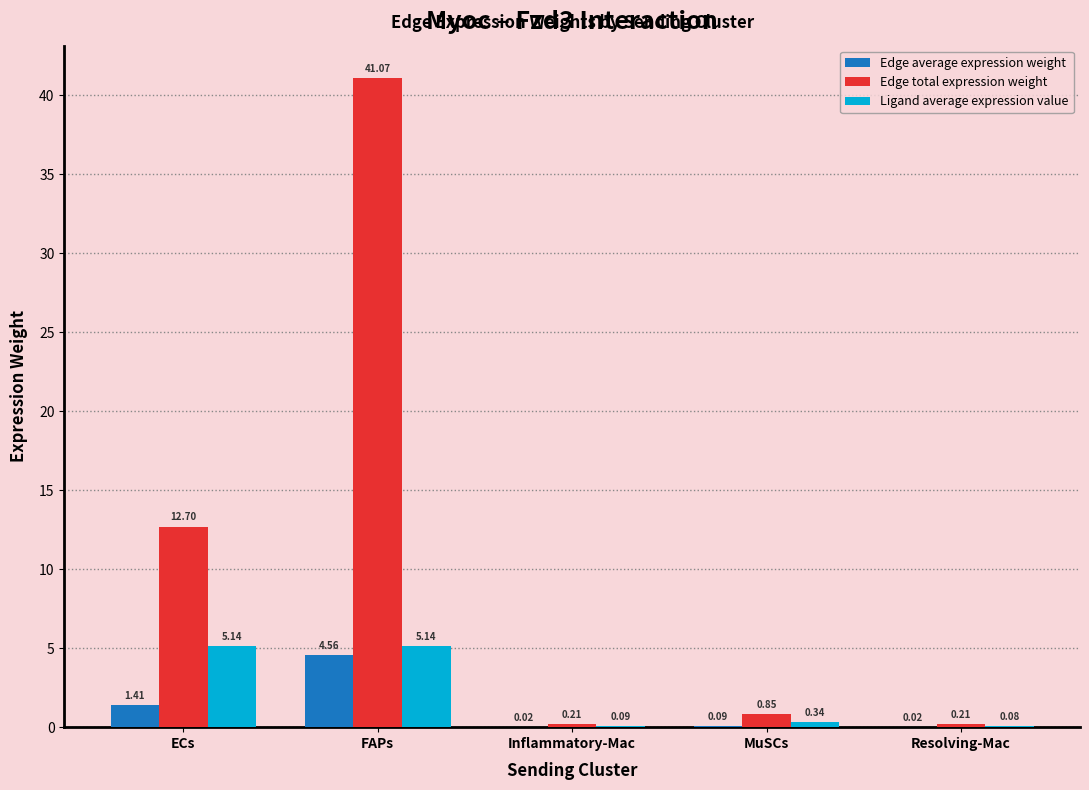

Between ECs and Inflammatory-Mac, which series saw the biggest shift?

Edge total expression weight